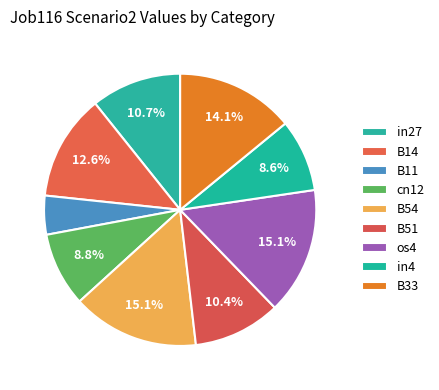

Which slice is the largest?

B54